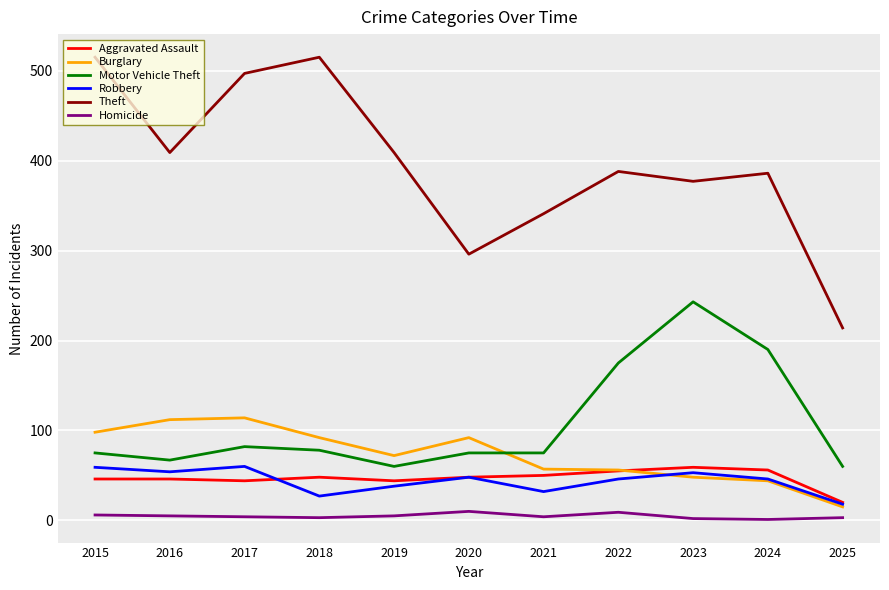

What is the sum of all Robbery values?

481